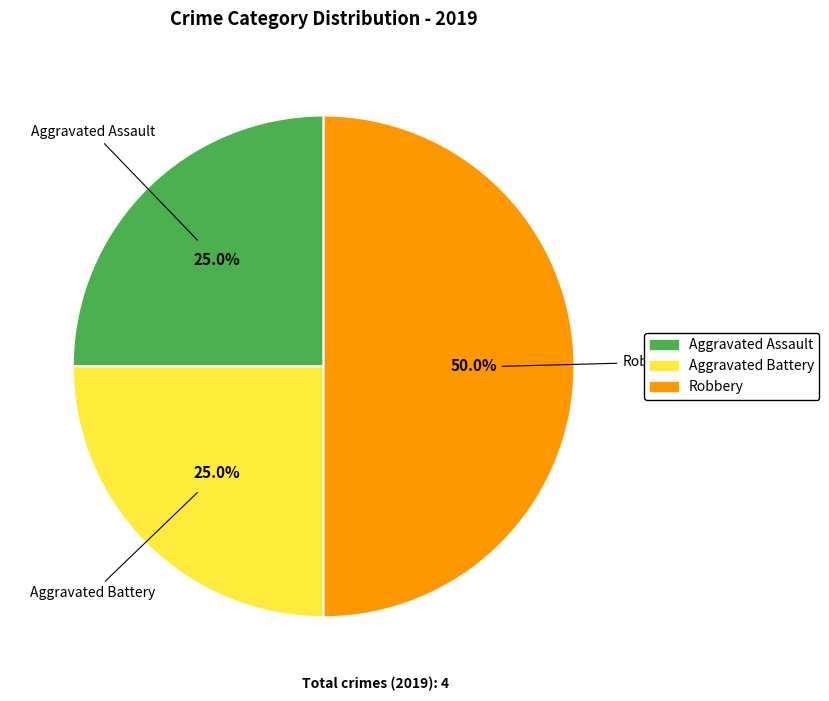

What percentage is the Aggravated Battery slice, to the nearest percent?

25%